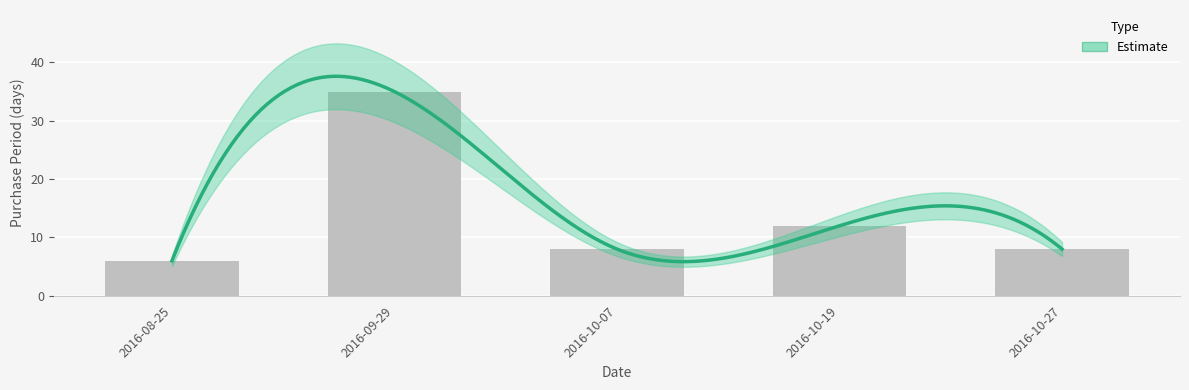

List the labels in order of value, smallest first.

2016-08-25, 2016-10-07, 2016-10-27, 2016-10-19, 2016-09-29